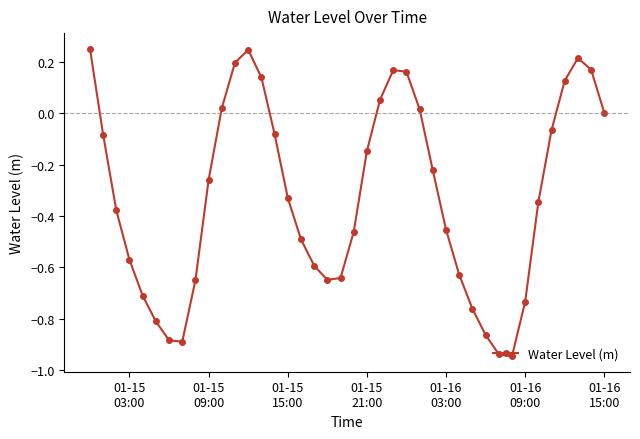

How many points are higher than both their immediate neighbors (excluding endpoints)?

3